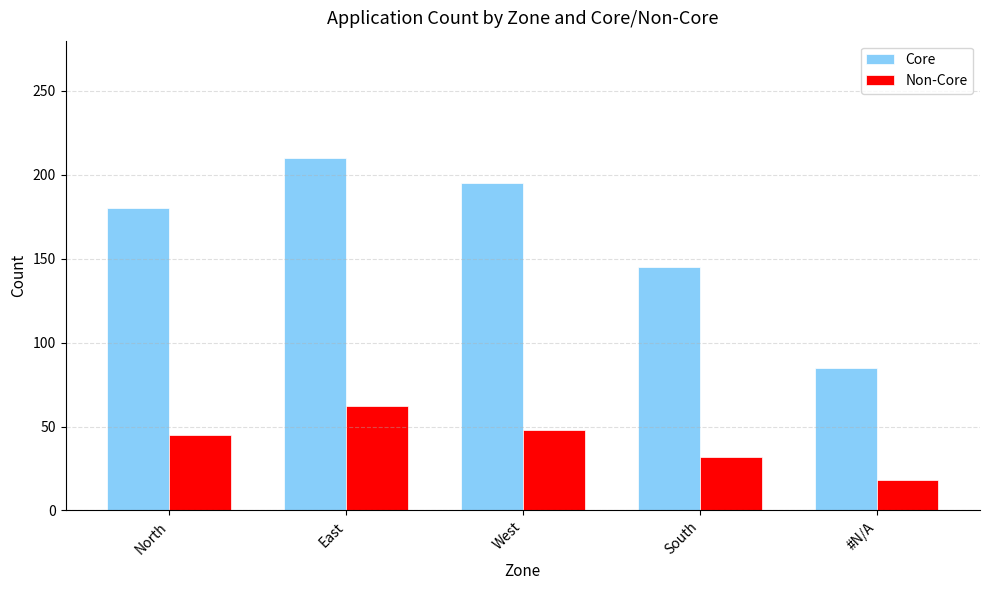

Is it true that Core equals 180 at North?

True